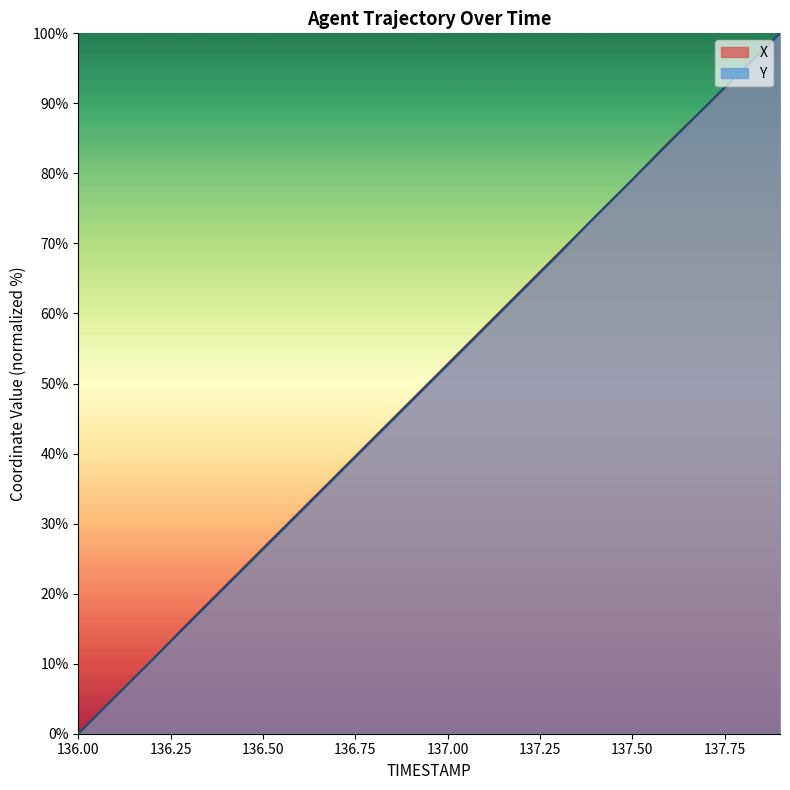

How many positive values does the Y series have?

19